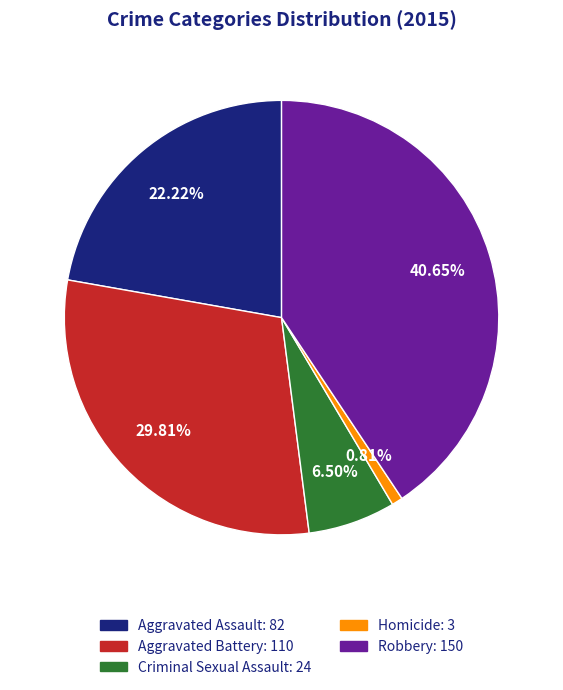

How many slices are in this pie chart?

5